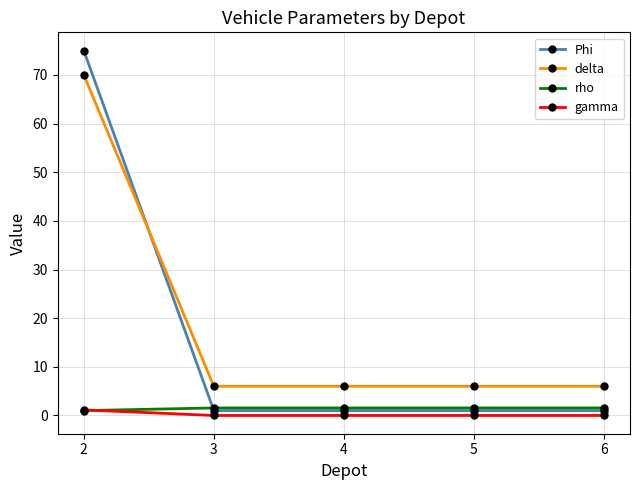

Is the value of delta at 5 greater than the value of Phi at 2?

No